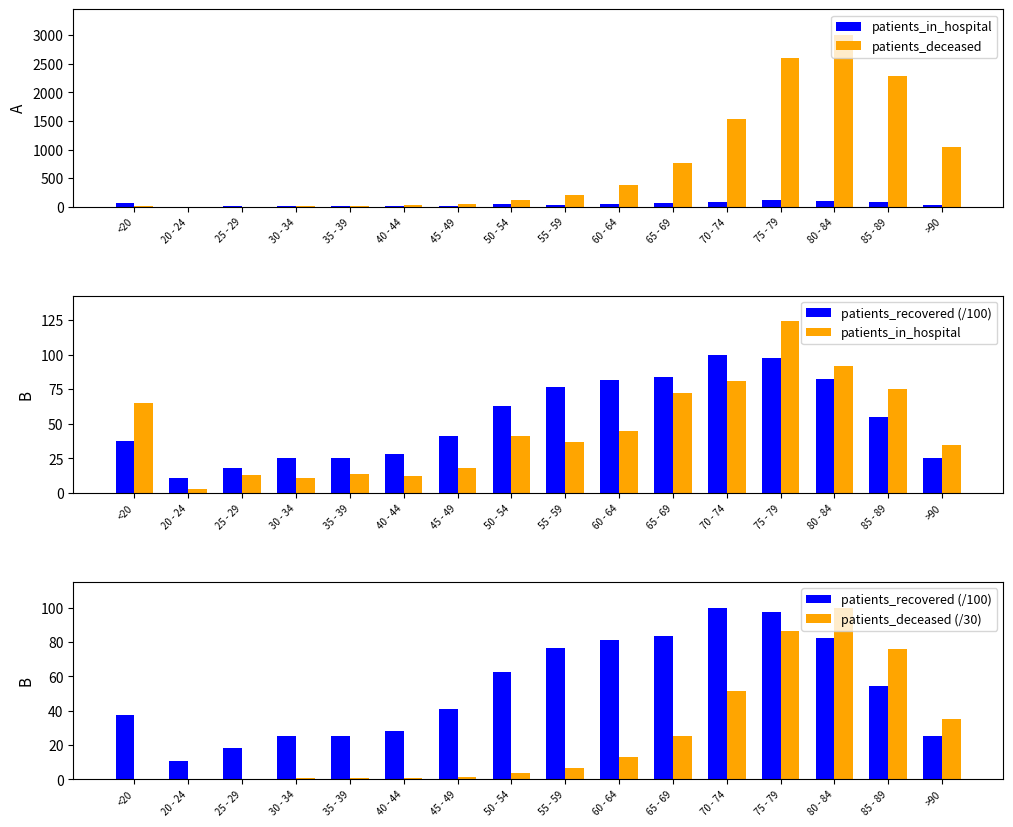

The patients_deceased (/30) series shows 0.2 at 40 - 44. True or false?

False